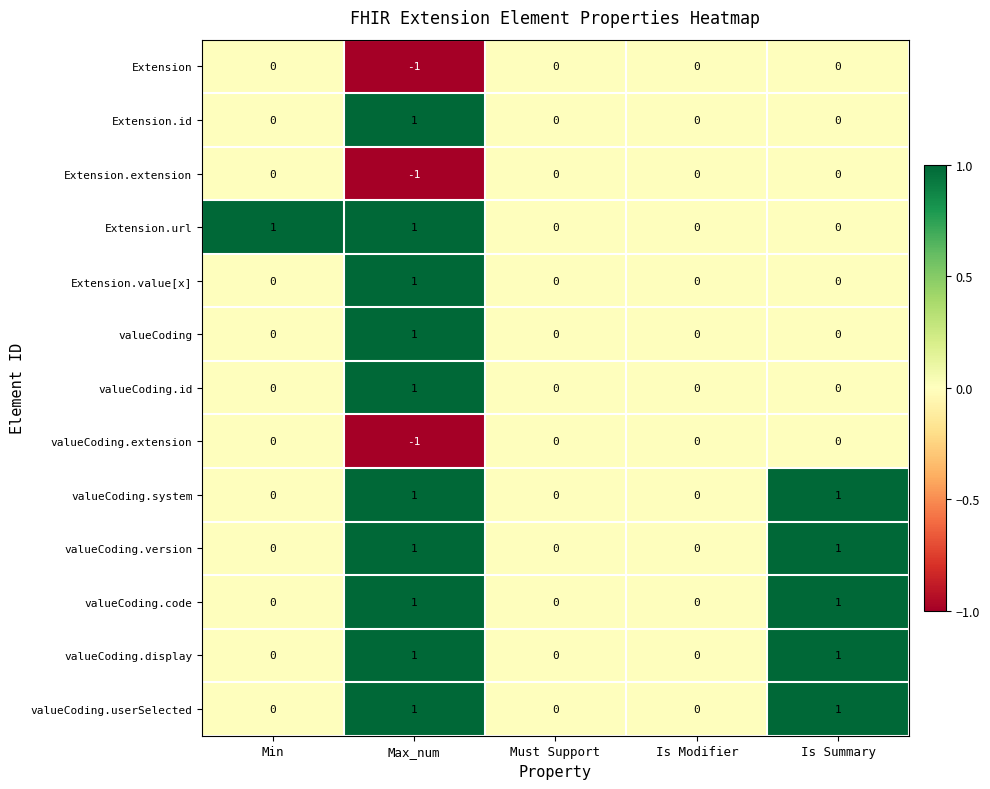

Is the value of Extension.url at Is Modifier greater than the value of Extension.extension at Max_num?

Yes